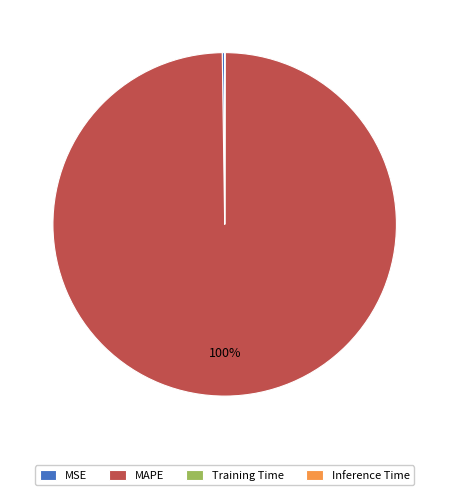

Is MAPE the majority of the pie?

Yes